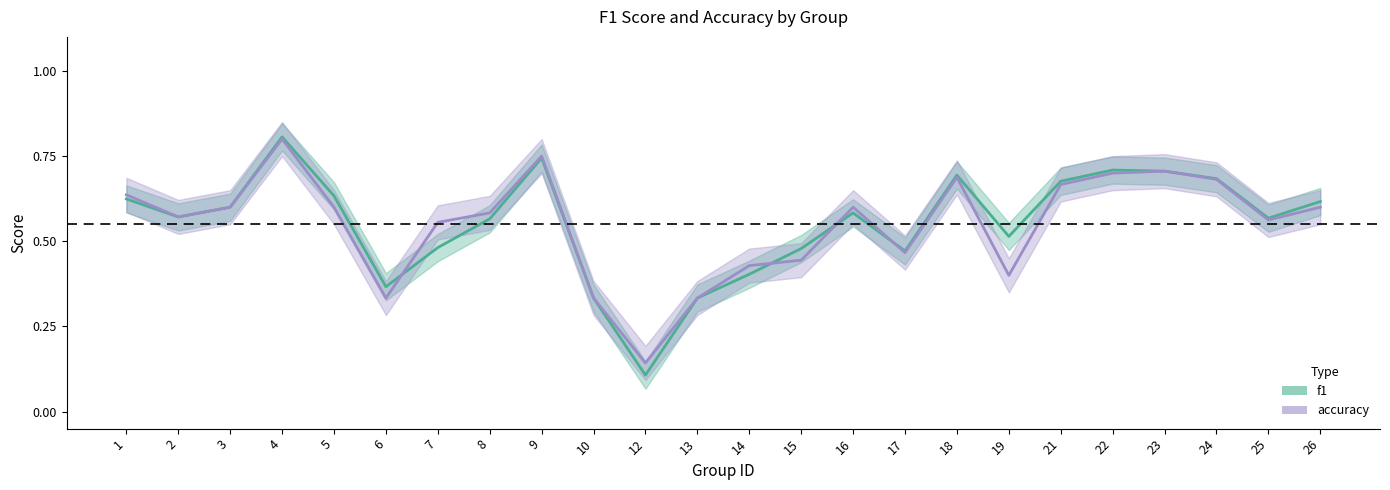

What is the sum of all accuracy values?

13.2